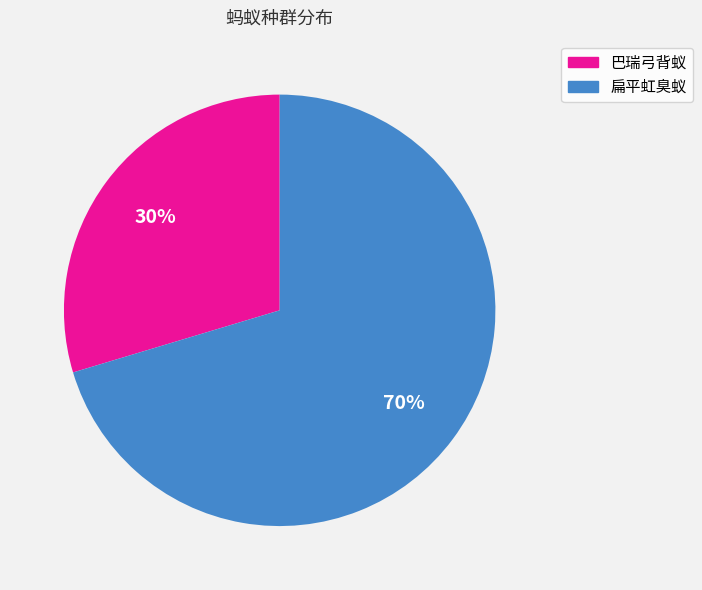

To the nearest percent, what is the average slice percentage?

50%